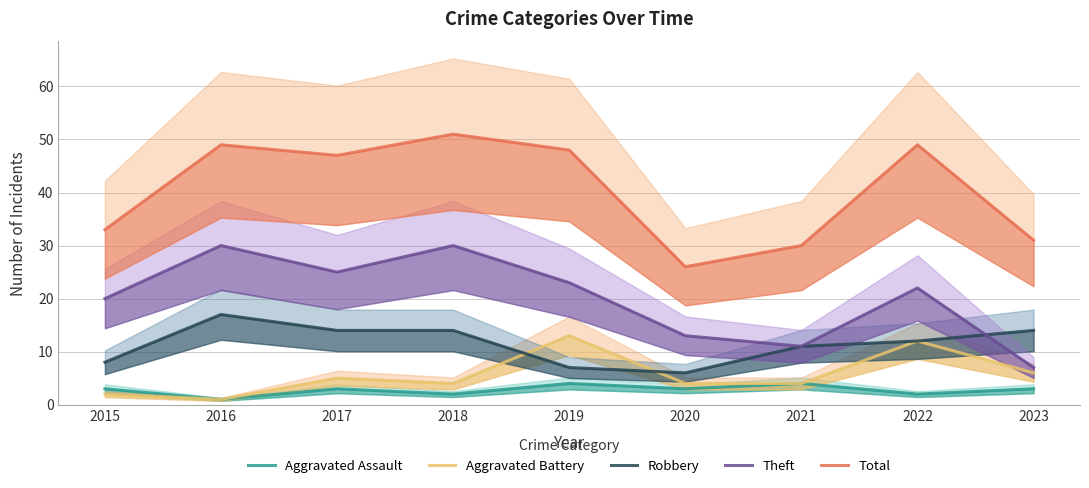

What is the greatest value displayed?

51